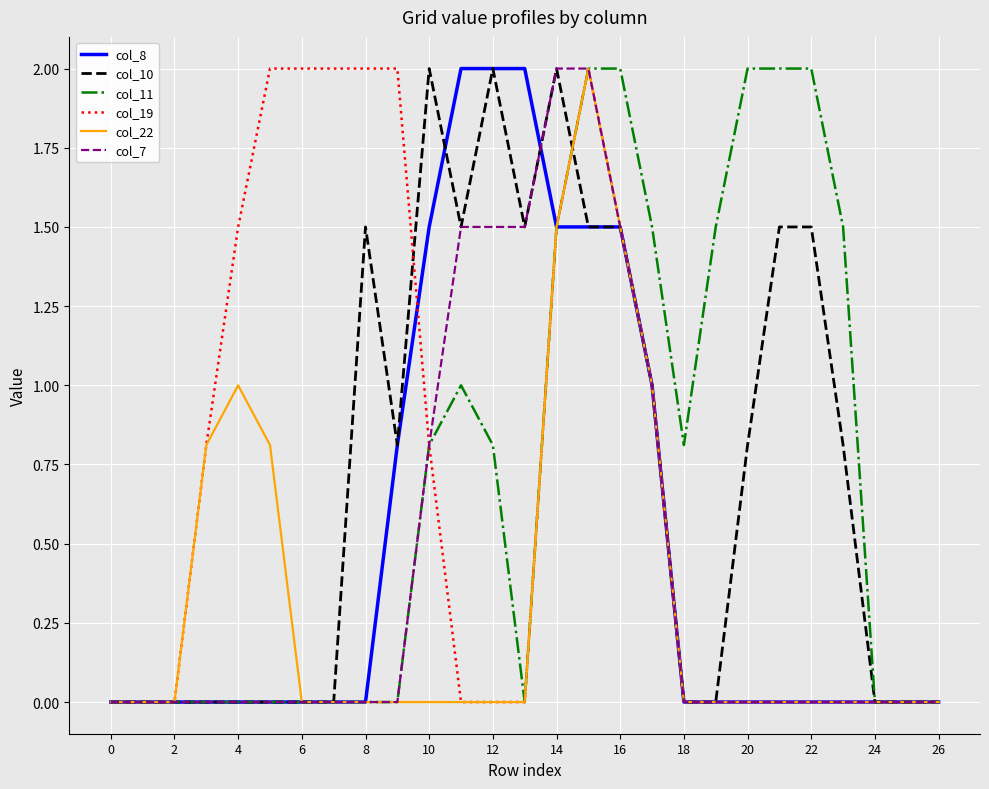

What is the maximum value shown in the chart?

2.0